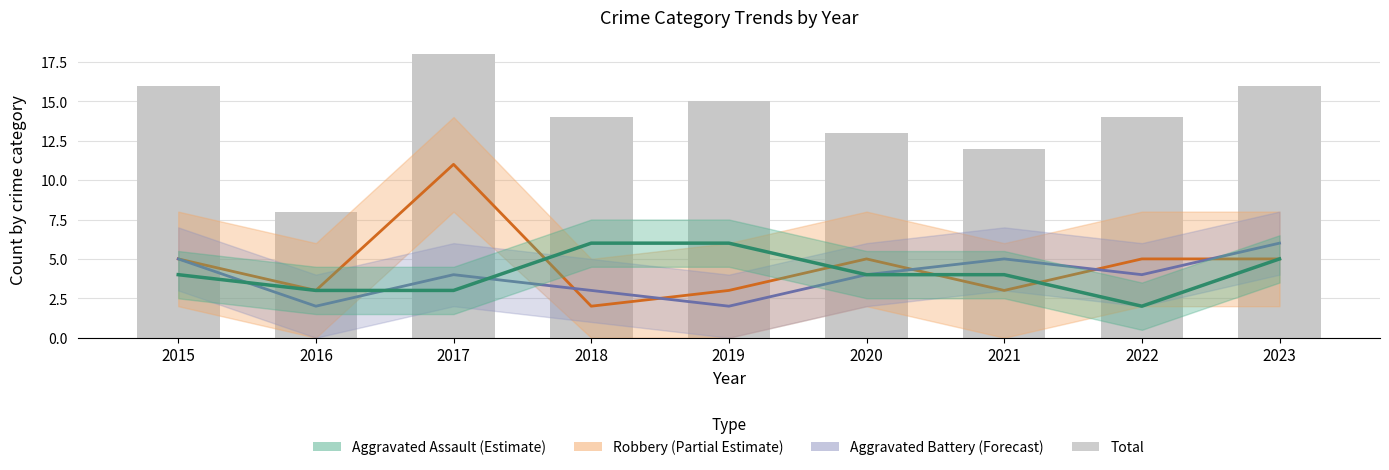

Reading right to left, what are all the values shown in this chart?

Robbery: 5	5	3	5	3	2	11	3	5
Aggravated Battery: 6	4	5	4	2	3	4	2	5
Aggravated Assault: 5	2	4	4	6	6	3	3	4
Total: 16	14	12	13	15	14	18	8	16